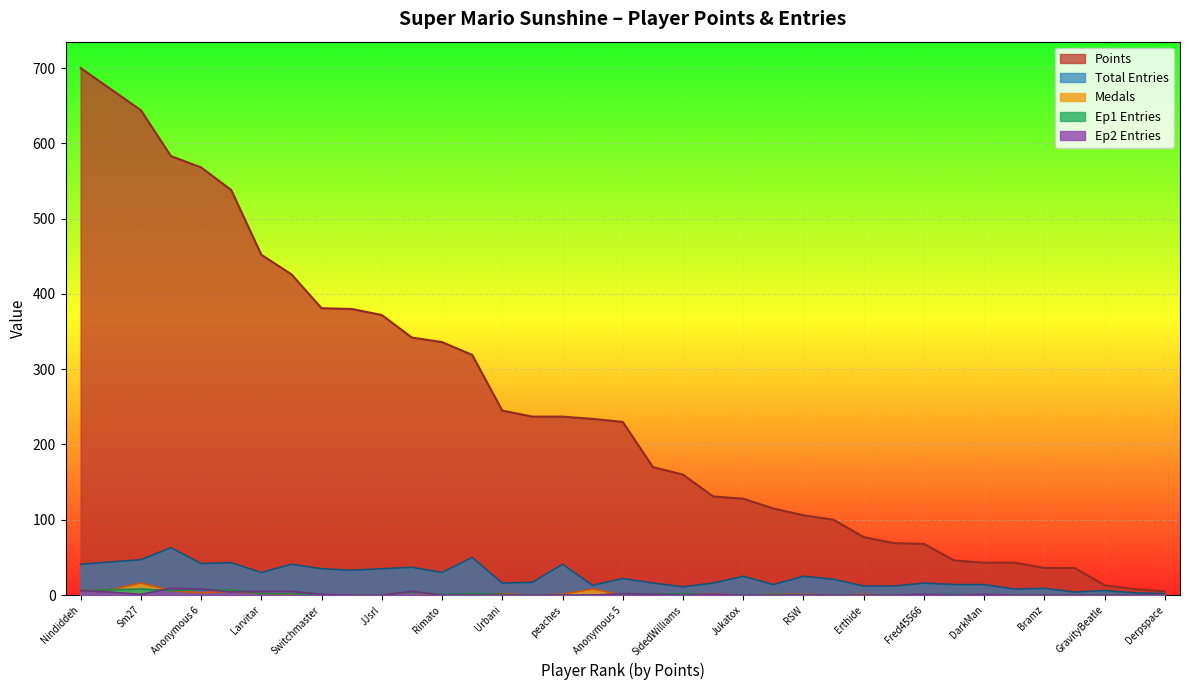

Does the chart display data point markers on the line(s)?

No